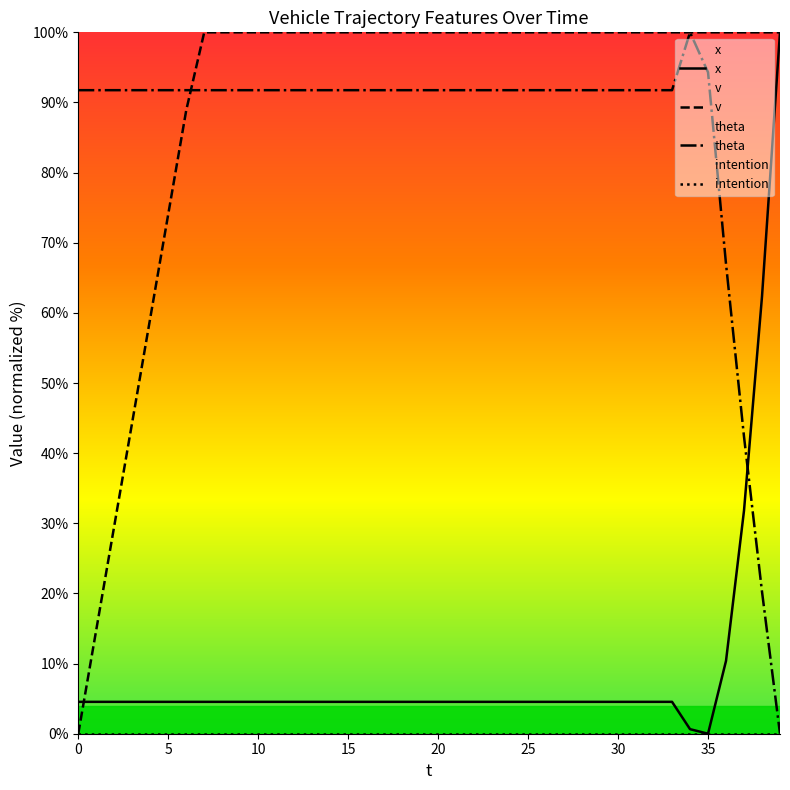

The value of v at 6 is 118.9. True or false?

False